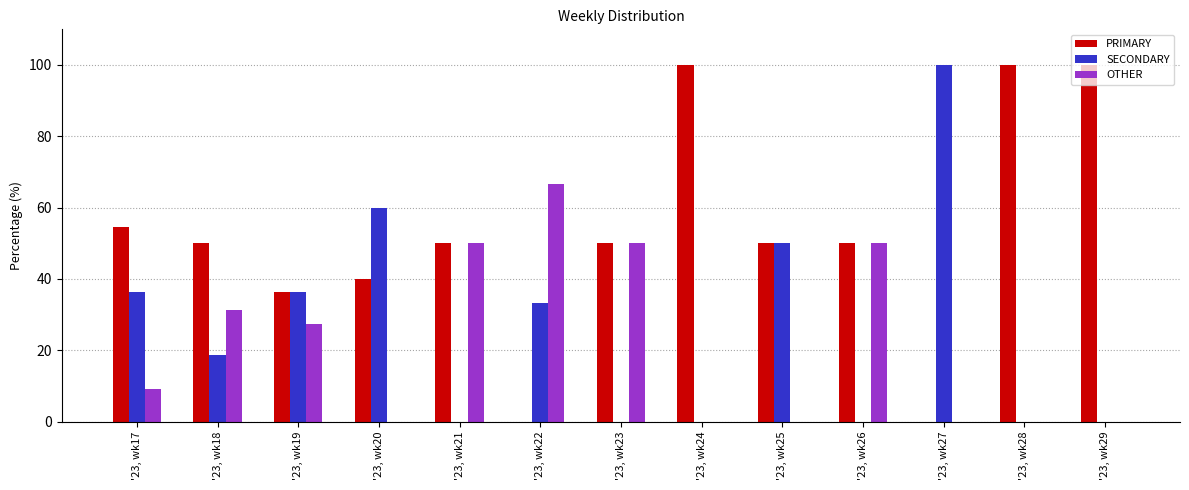

True or false: SECONDARY has a value of 60.0 at '23, wk20.

True